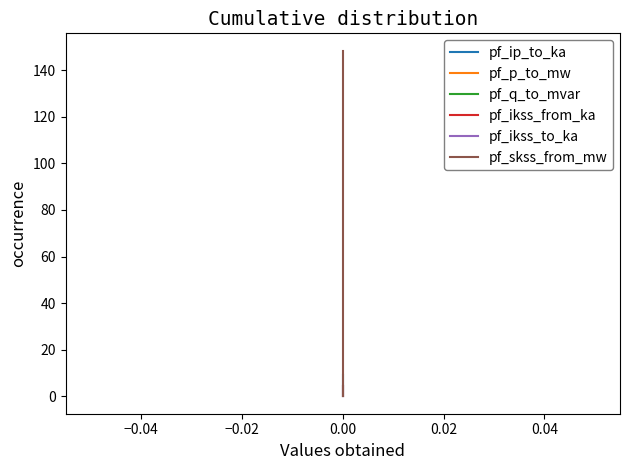

True or false: pf_ip_to_ka has a value of 5.7 at 0.00.

False